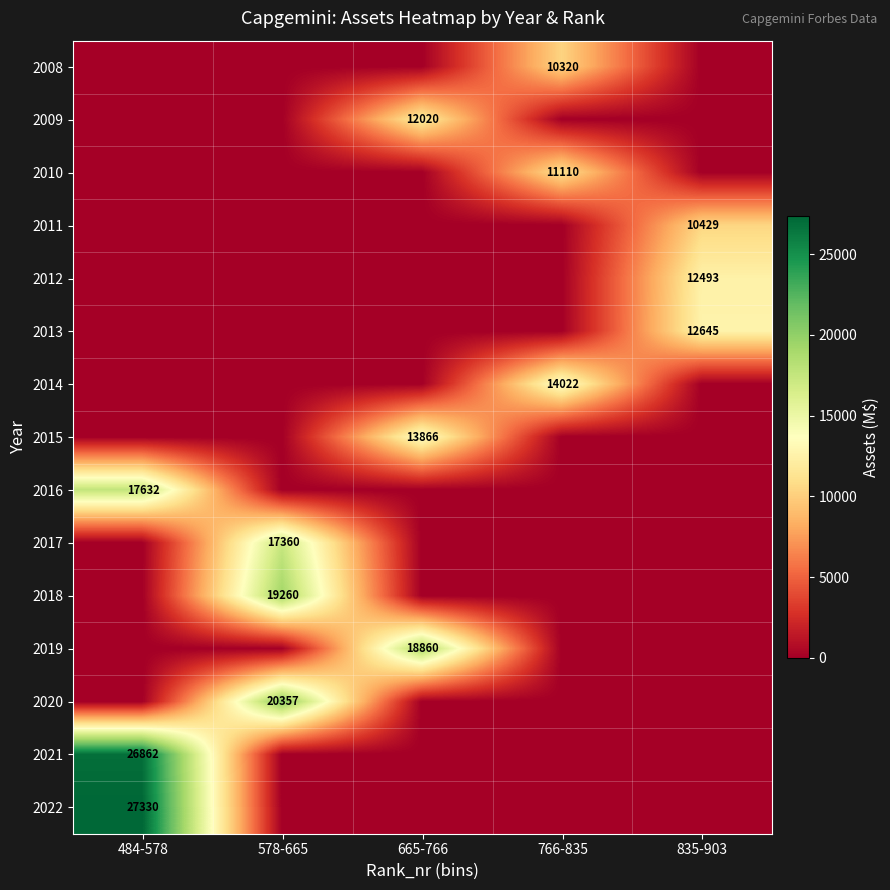

The value of 2017 at 665-766 is 0. True or false?

True